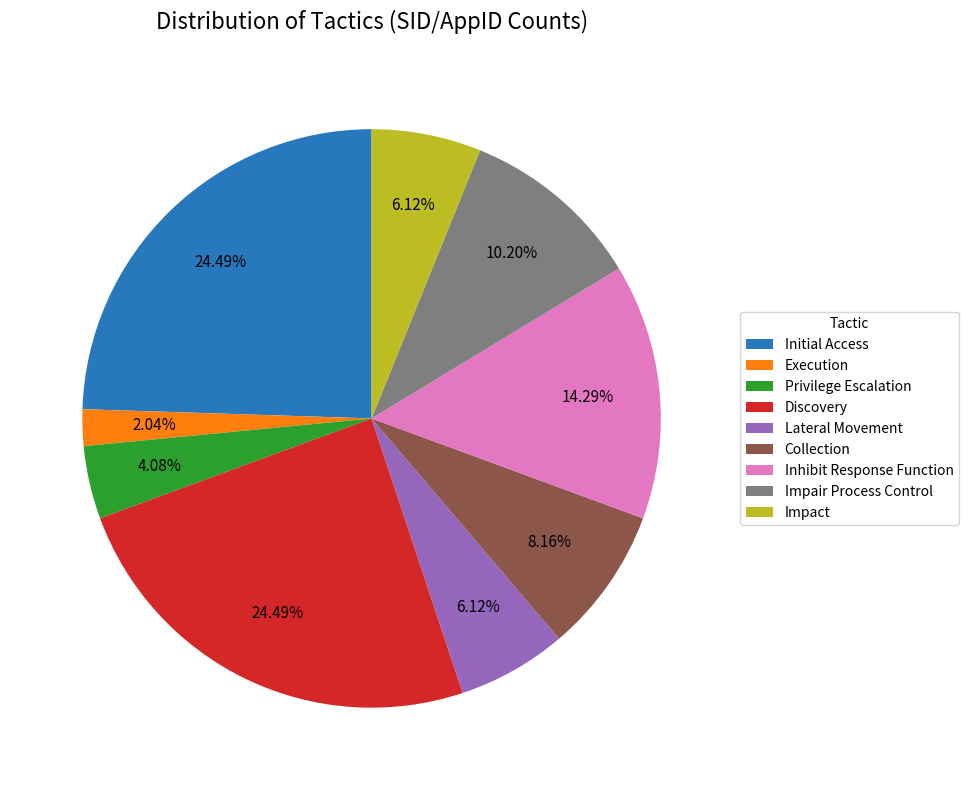

Count the number of slices in the pie.

9